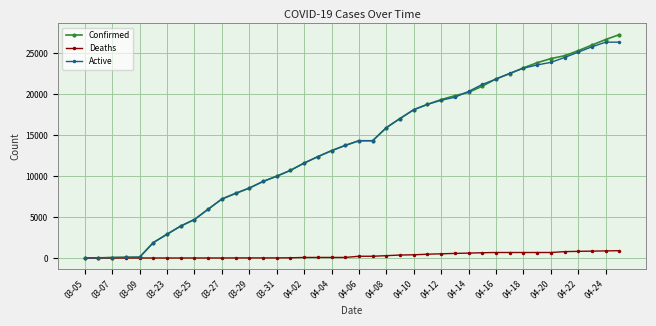

Which series has the largest range (max minus min)?

Confirmed